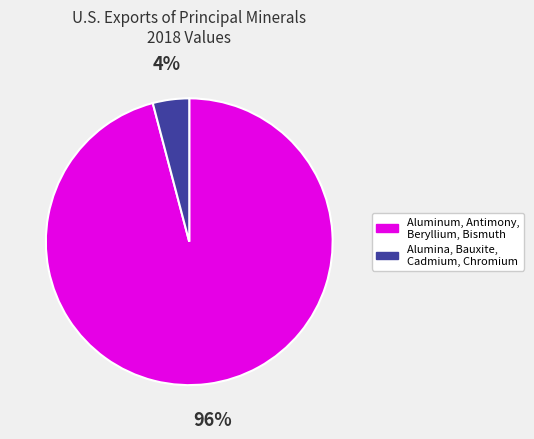

To the nearest percent, what is the average slice percentage?

50%